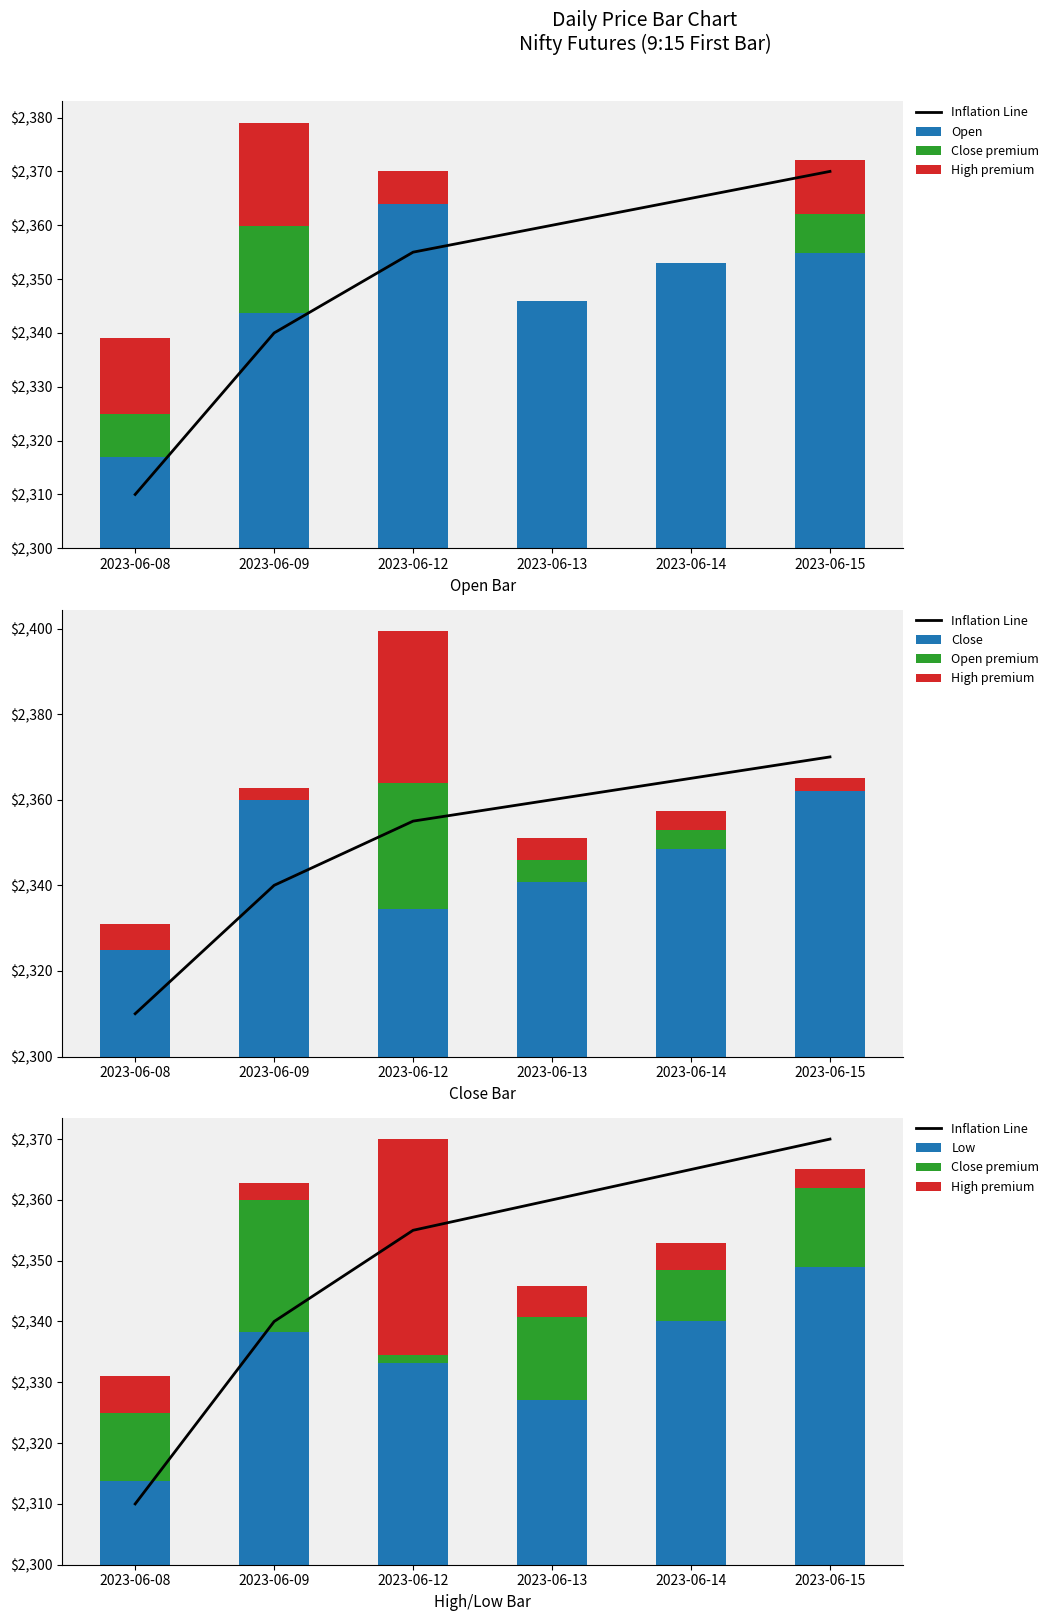

Rank the series by their maximum value, from lowest to highest.

Low, Close, Open